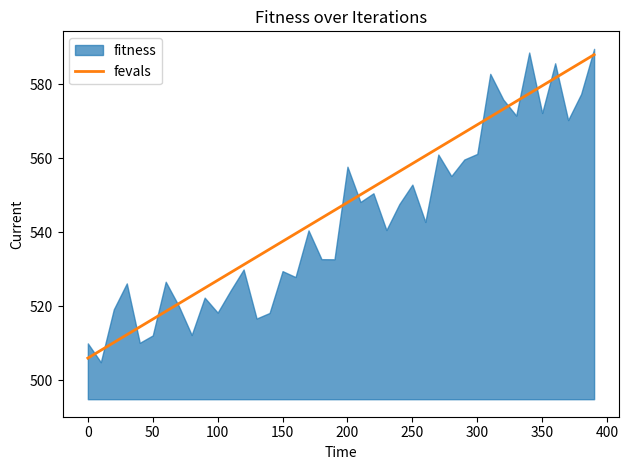

What is the maximum value for fevals?

588.0